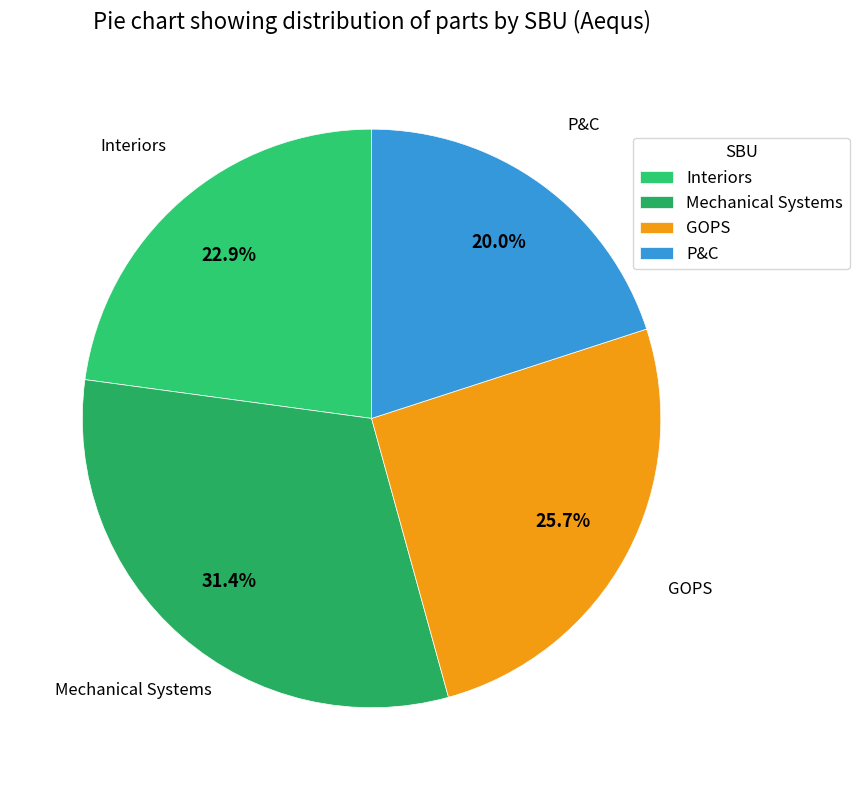

Rank the categories by value from highest to lowest.

Mechanical Systems, GOPS, Interiors, P&C